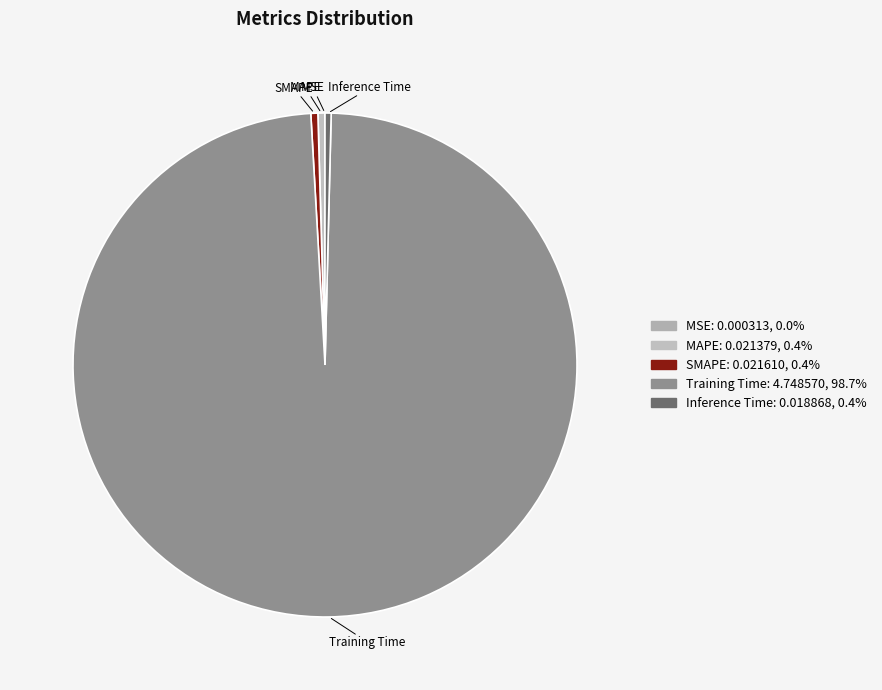

Which category has the biggest portion of the pie?

Training Time